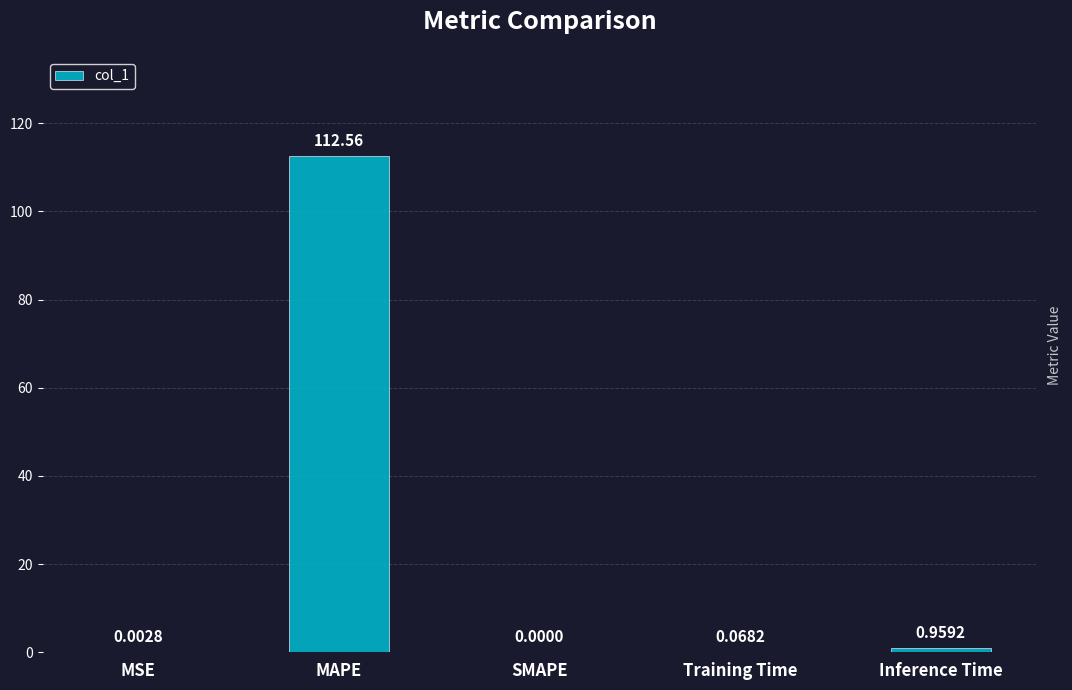

Which has a higher value, Inference Time or Training Time?

Inference Time